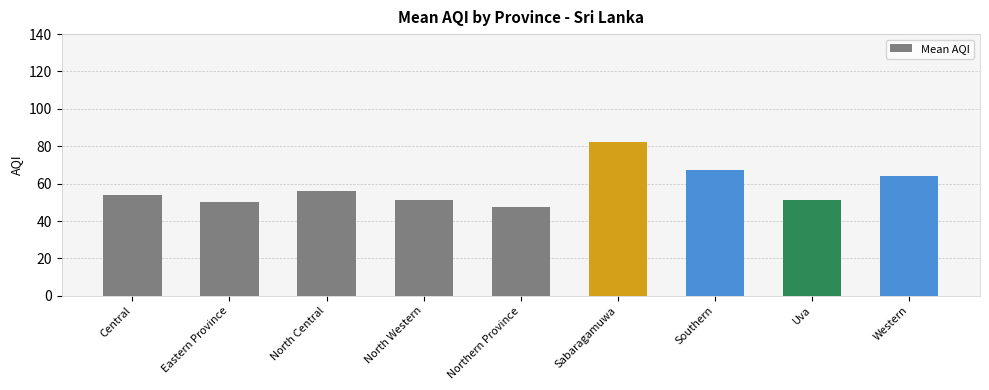

True or false: the data shows 25.8 at Western.

False